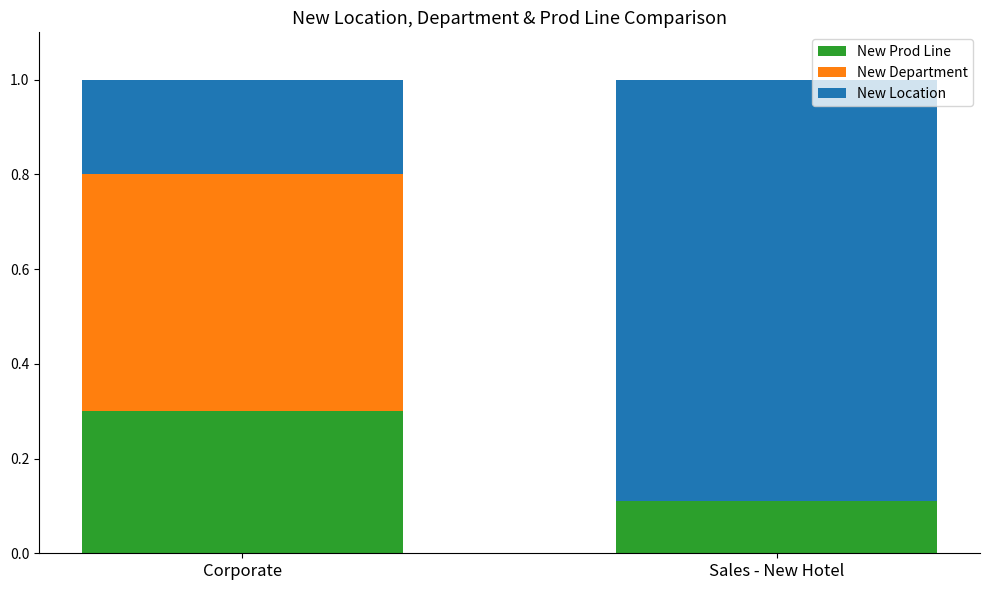

How many groups of bars are there?

2